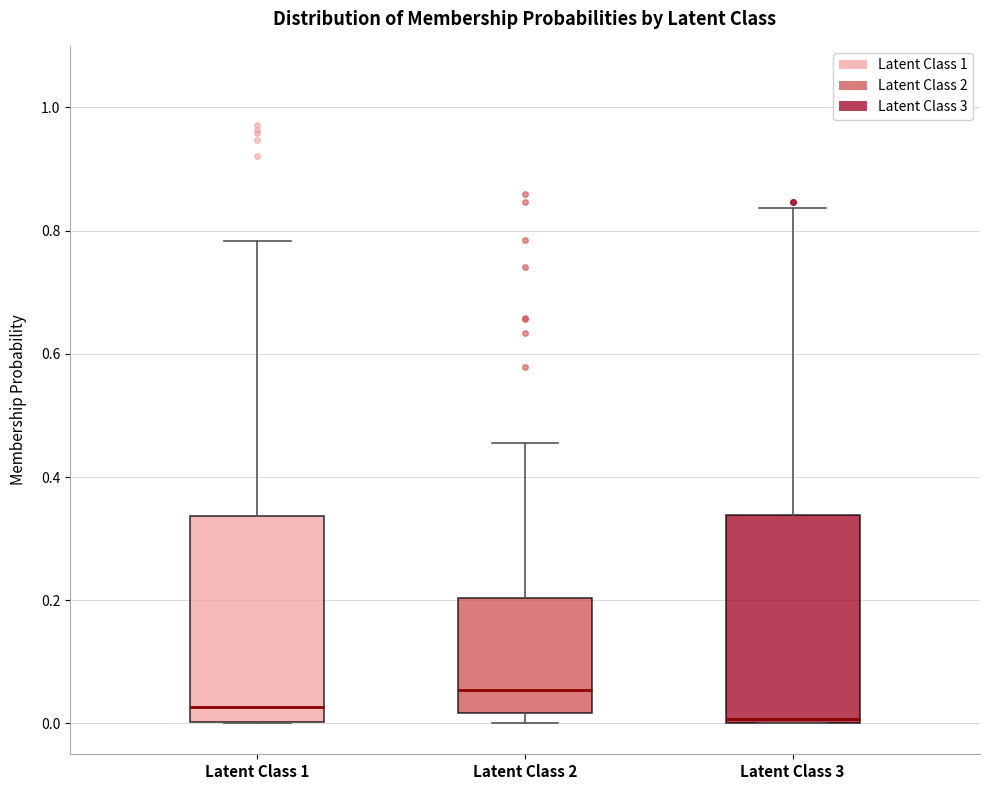

Reading left to right, read every box against the y-axis: the position of its median line, the range the box covers, and the ends of its whiskers. The values are not printed on the chart, so give them approximately, as read against the axis.

Latent Class 1: median 0.02, box 0.00 to 0.34, whiskers 0.00 to 0.78
Latent Class 2: median 0.06, box 0.02 to 0.20, whiskers 0.00 to 0.46
Latent Class 3: median 0.00 (just above the box's lower edge), box 0.00 to 0.34, whiskers 0.00 to 0.84